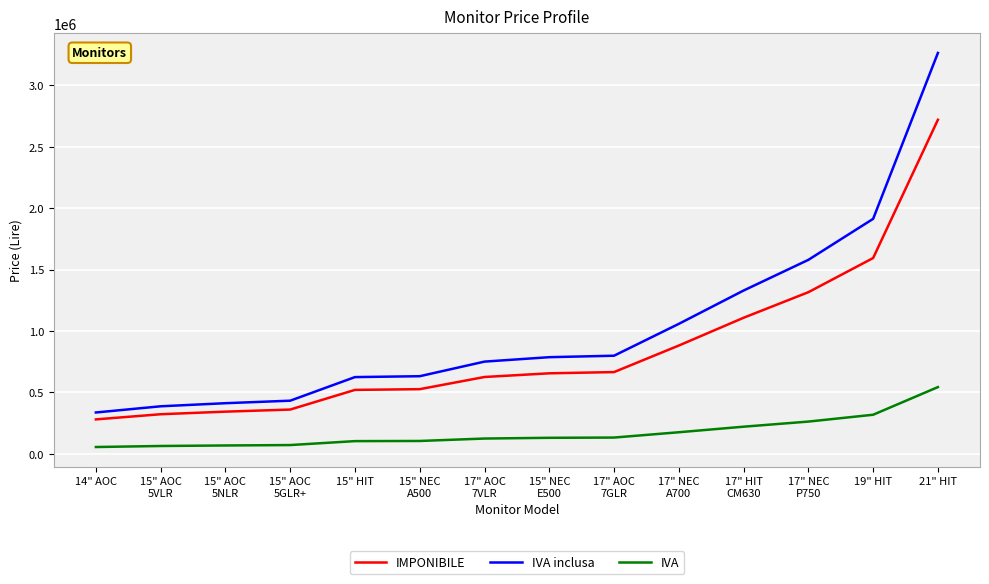

Which category has the highest value in the IVA series?

21" HIT